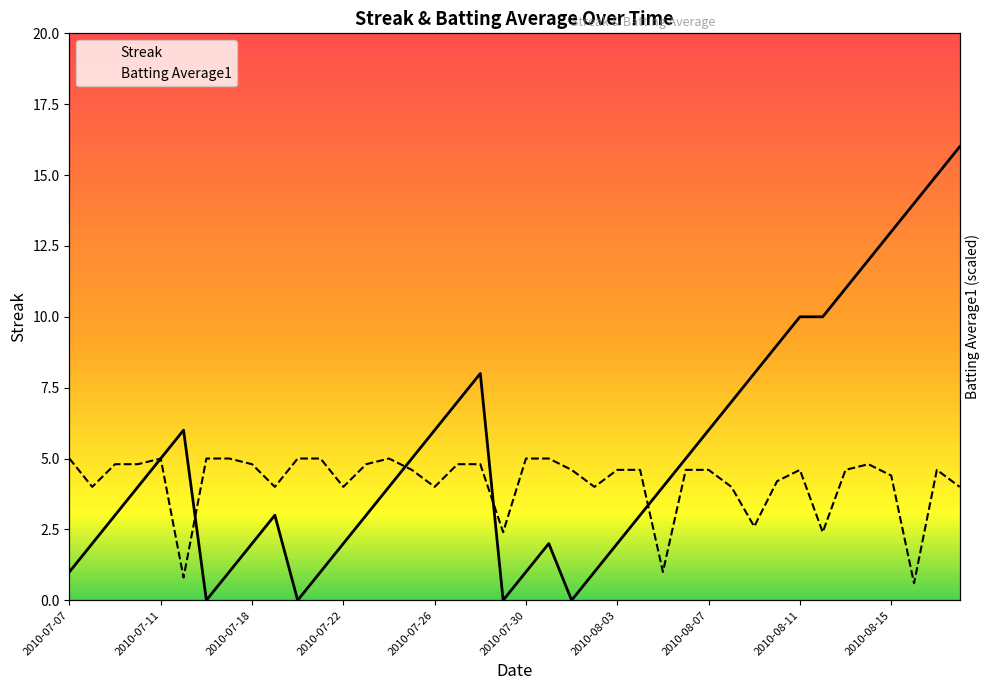

What is the greatest value displayed?

16.0